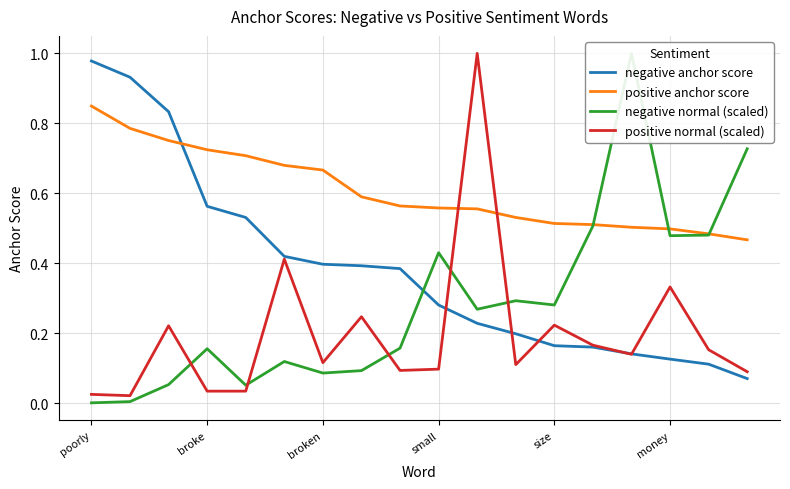

True or false: positive anchor score has a value of 0.3 at money.

False